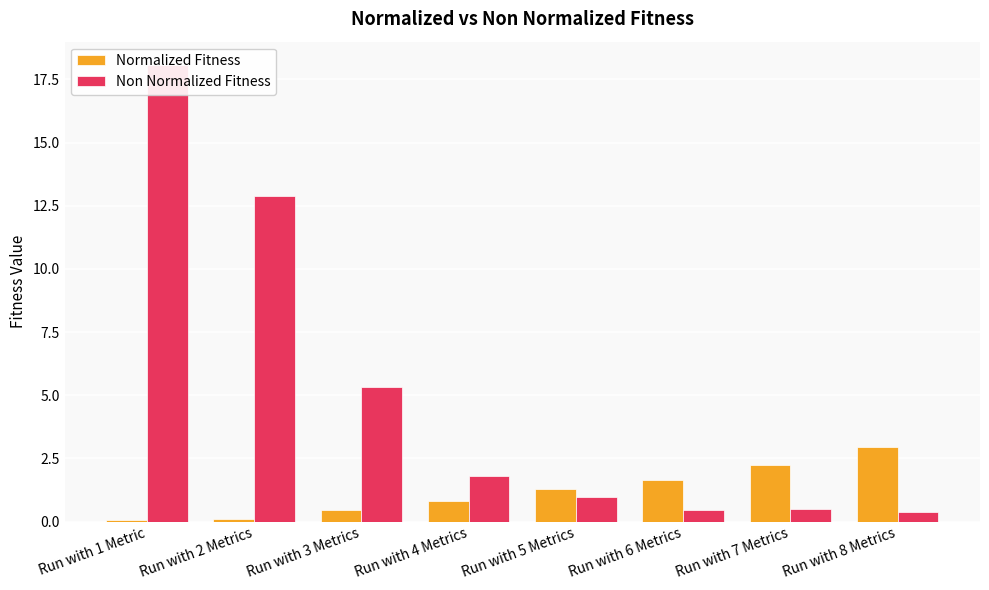

What is the label of the 5th bar from the left?

Run with 5 Metrics